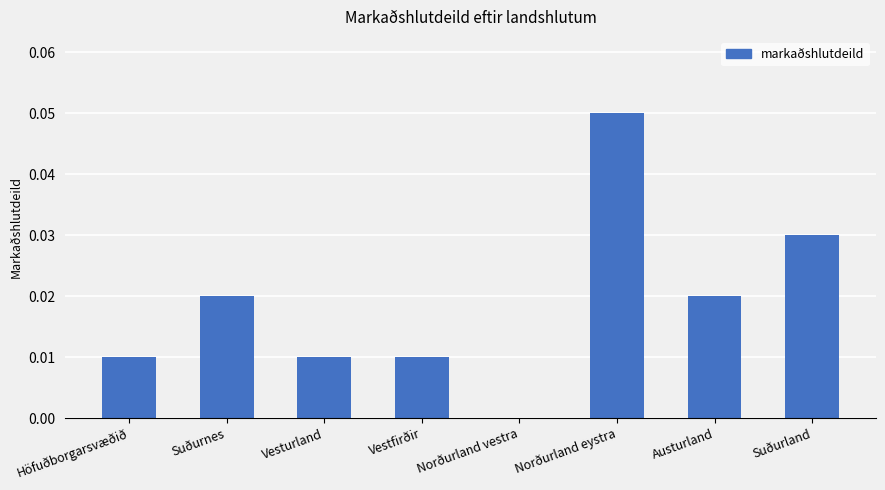

How many categories are shown in the chart?

8